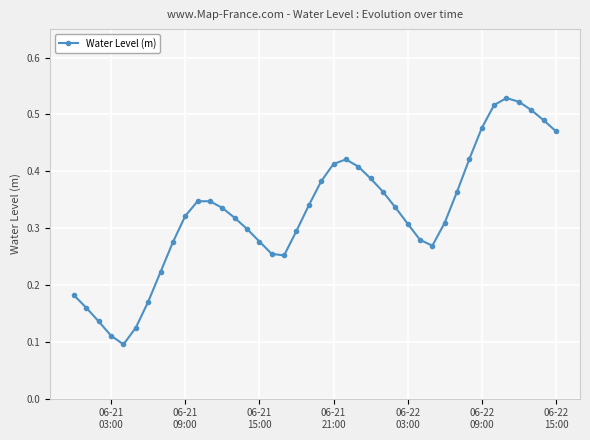

What is the sum of all values?

13.0